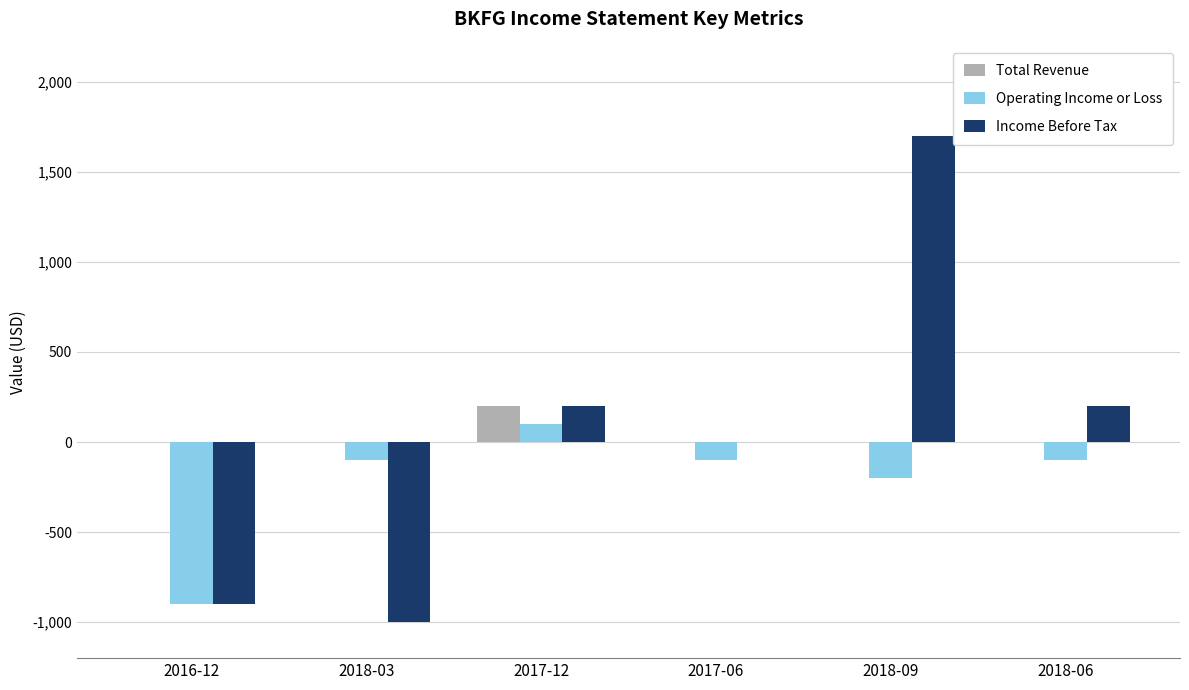

What is the highest value of the Operating Income or Loss series?

100